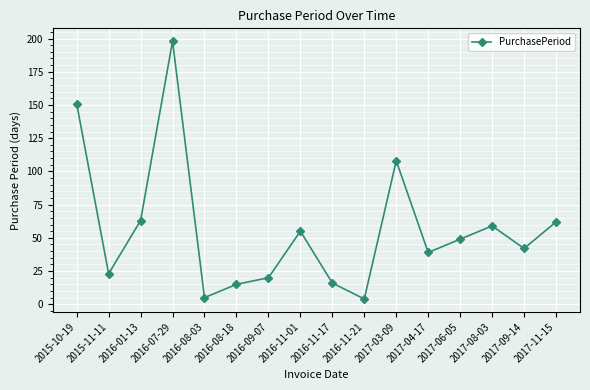

What is the label of the 2nd point from the right?

2017-09-14